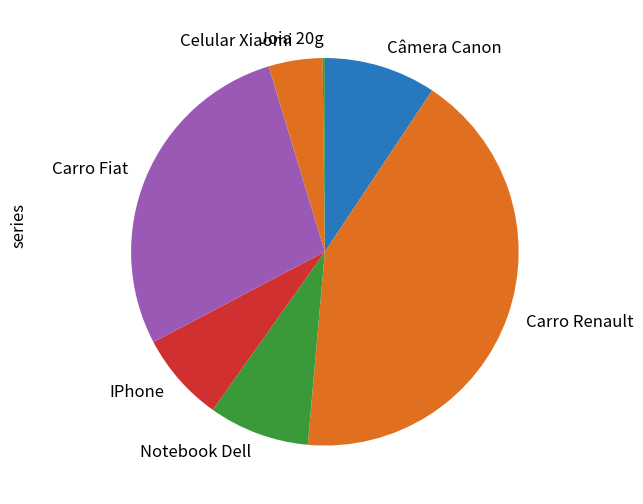

Does IPhone account for over 50% of the chart?

No